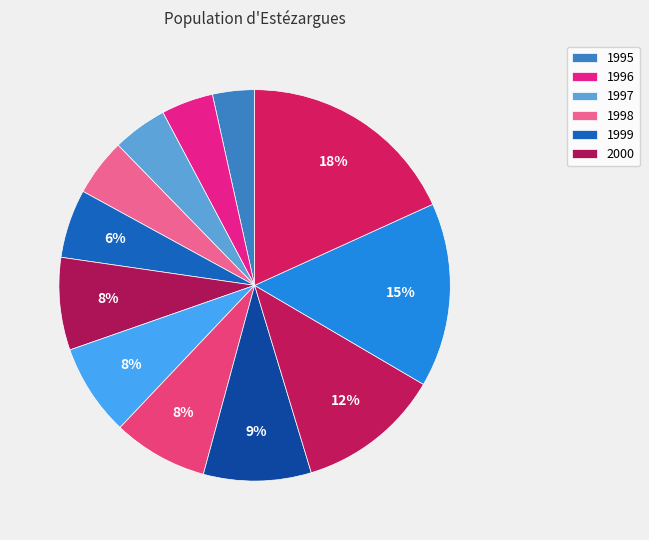

How many segments does this pie chart have?

12